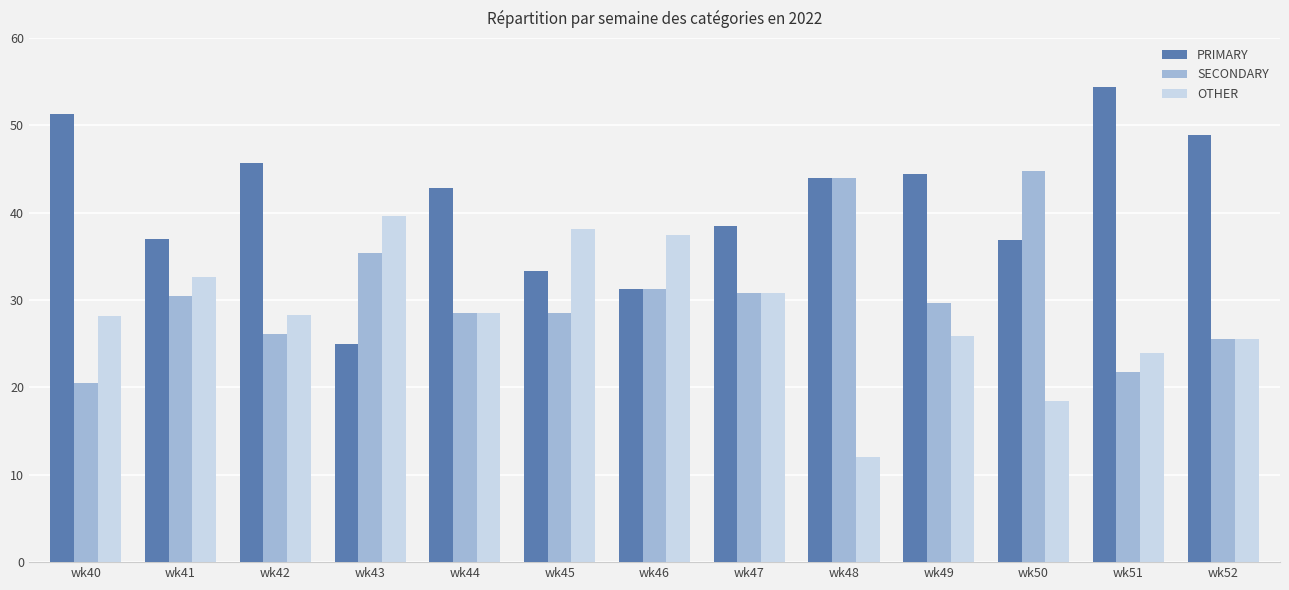

Is it true that OTHER equals 24.0 at wk45?

False